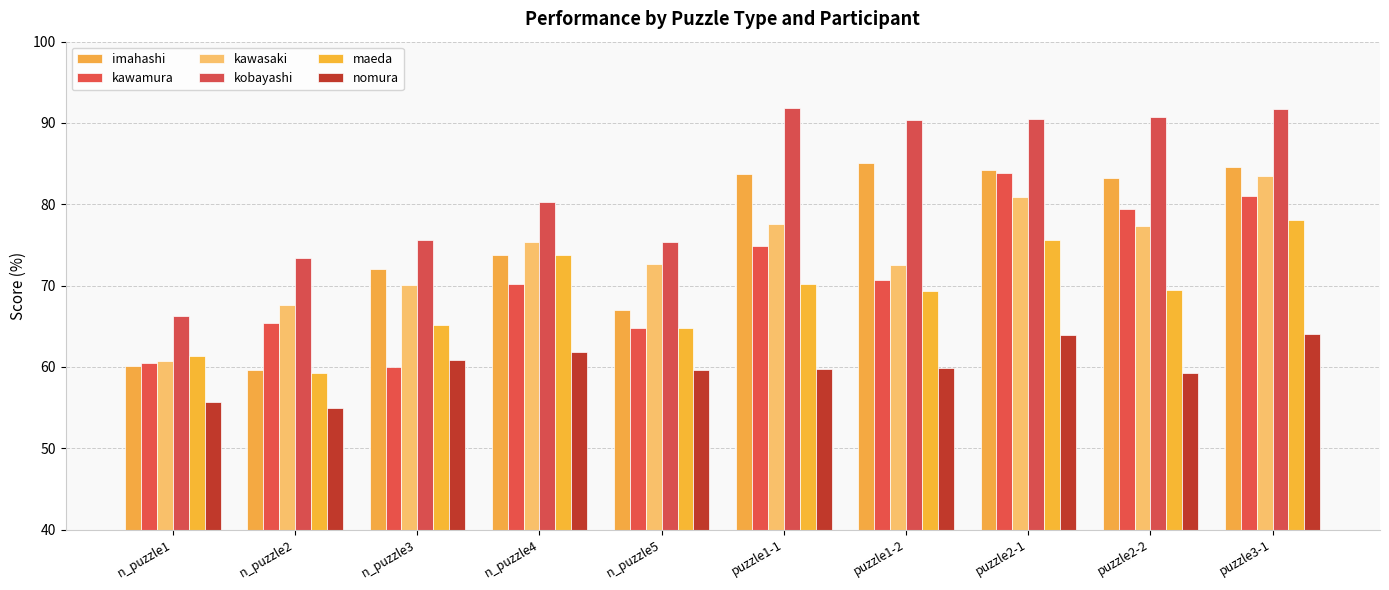

What position from the right is puzzle1-1?

5